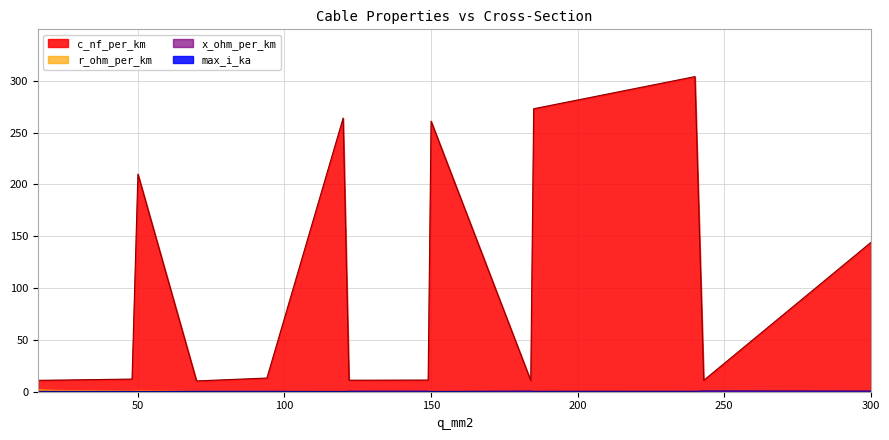

Which series has the largest total across all categories?

c_nf_per_km